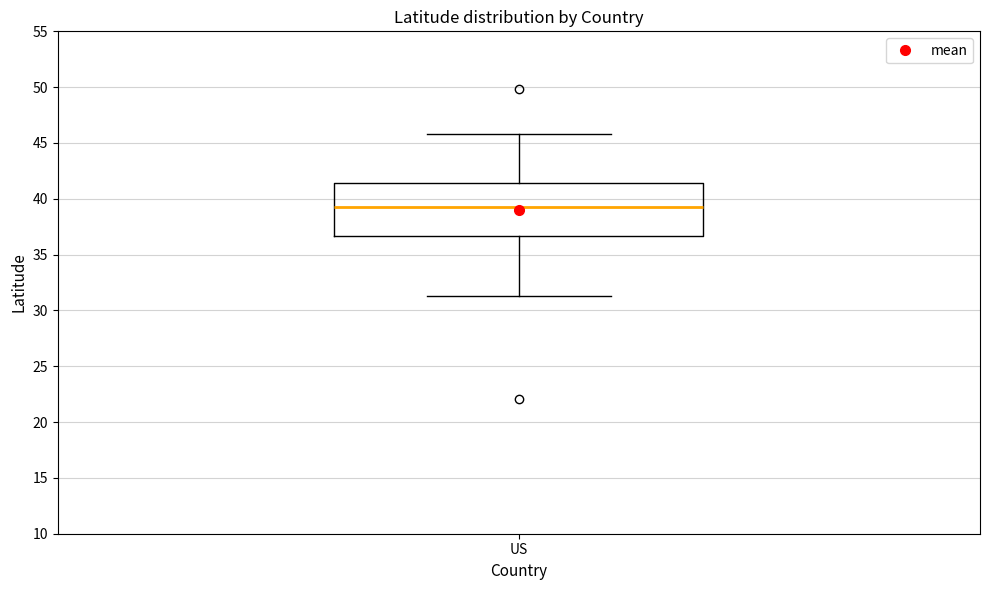

Transcribe this box plot: give where the median line is, the range the box spans, and where the two whiskers end, as read against the y-axis. The values are not printed on the chart, so give them approximately, as read against the axis.

median 39.5, box 36.5 to 41.5, whiskers 31.5 to 46.0